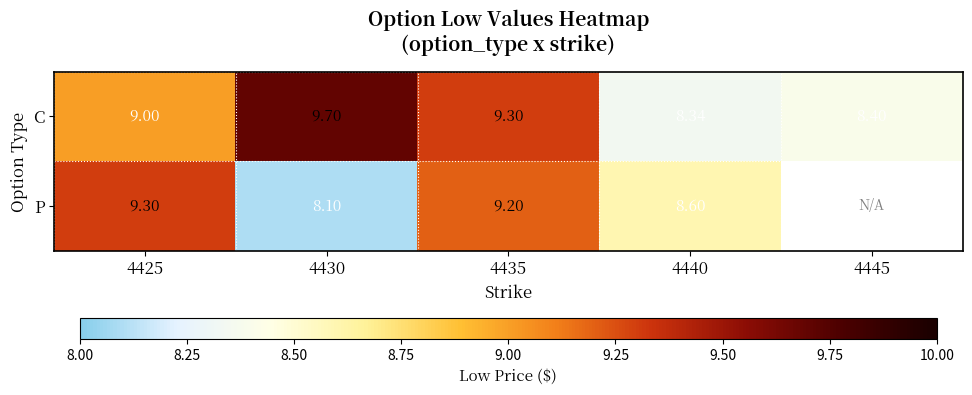

What is the minimum value shown in the chart?

8.1